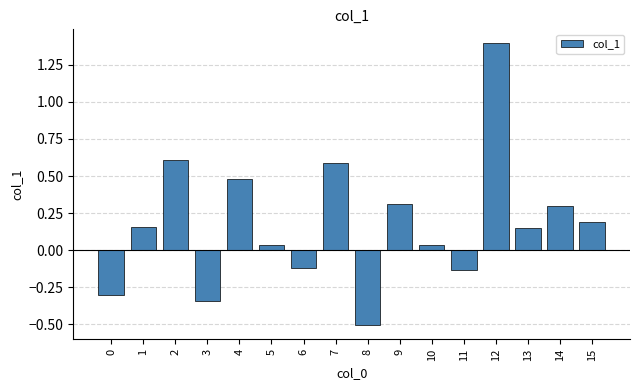

What is the difference between the second highest and minimum values?

1.1